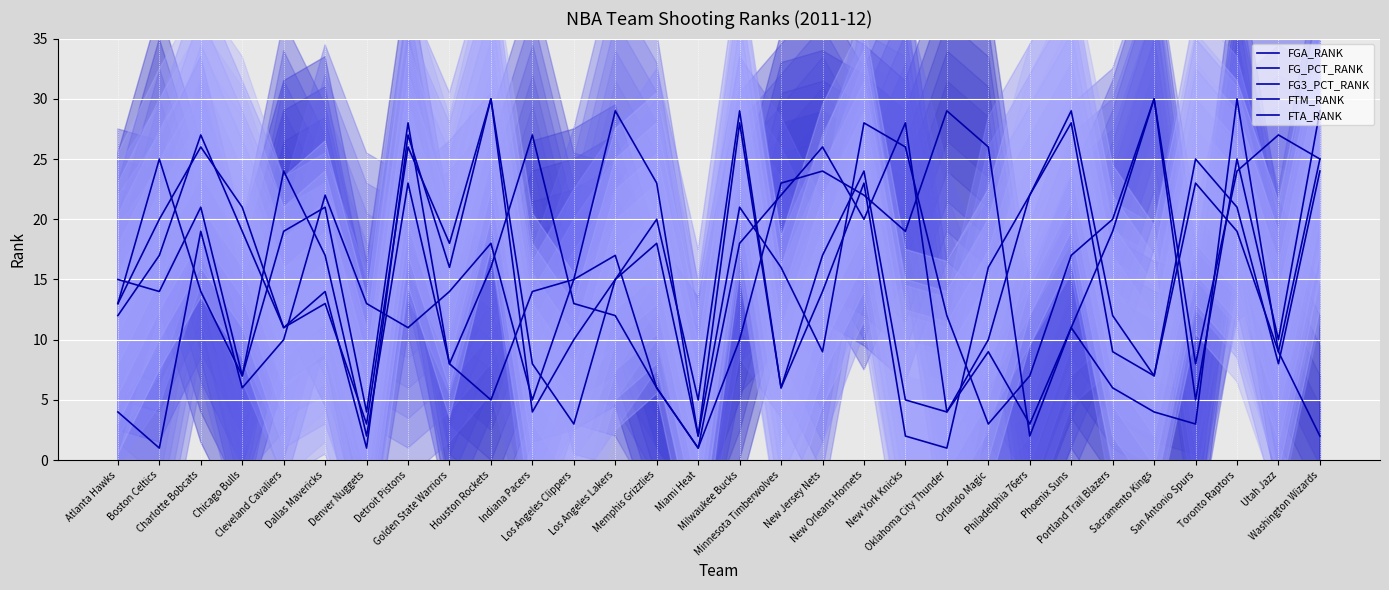

Rank the series by their maximum value, from highest to lowest.

FGA_RANK, FG_PCT_RANK, FG3_PCT_RANK, FTM_RANK, FTA_RANK